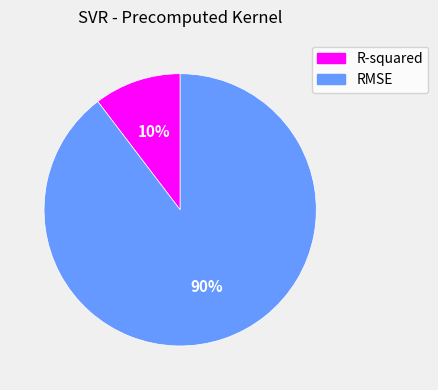

True or false: RMSE accounts for 90% of the total.

True